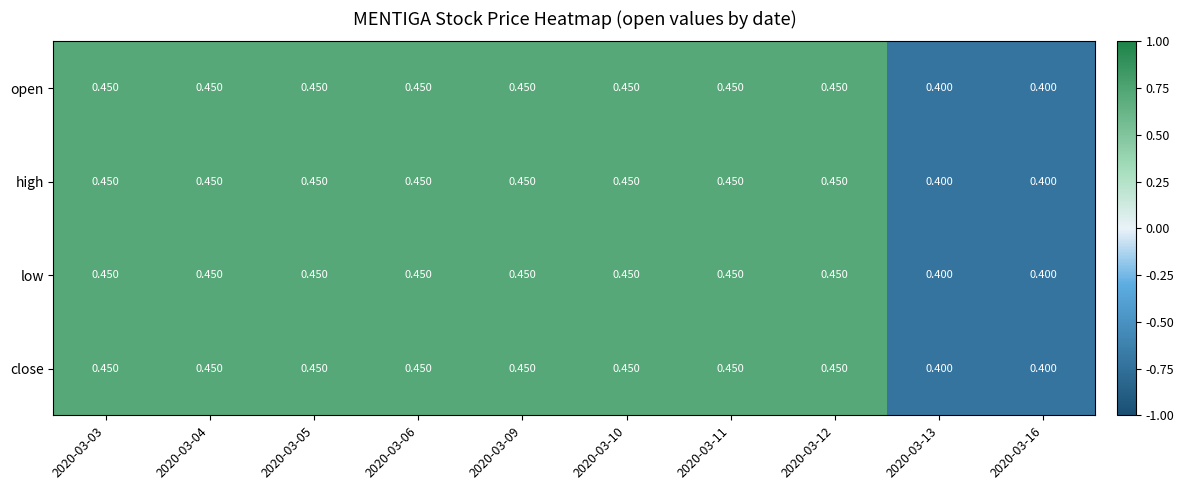

Rank the series by their maximum value, from lowest to highest.

open, high, low, close